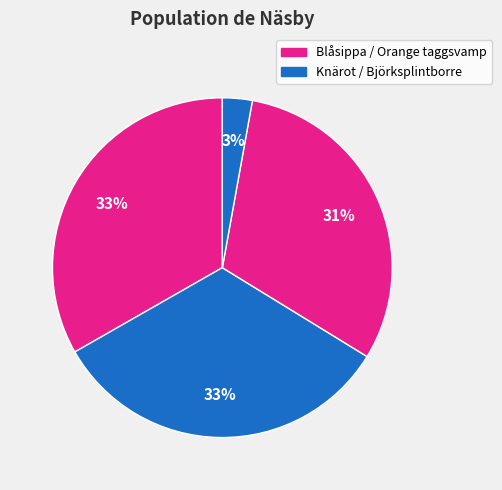

How many slices are in this pie chart?

4